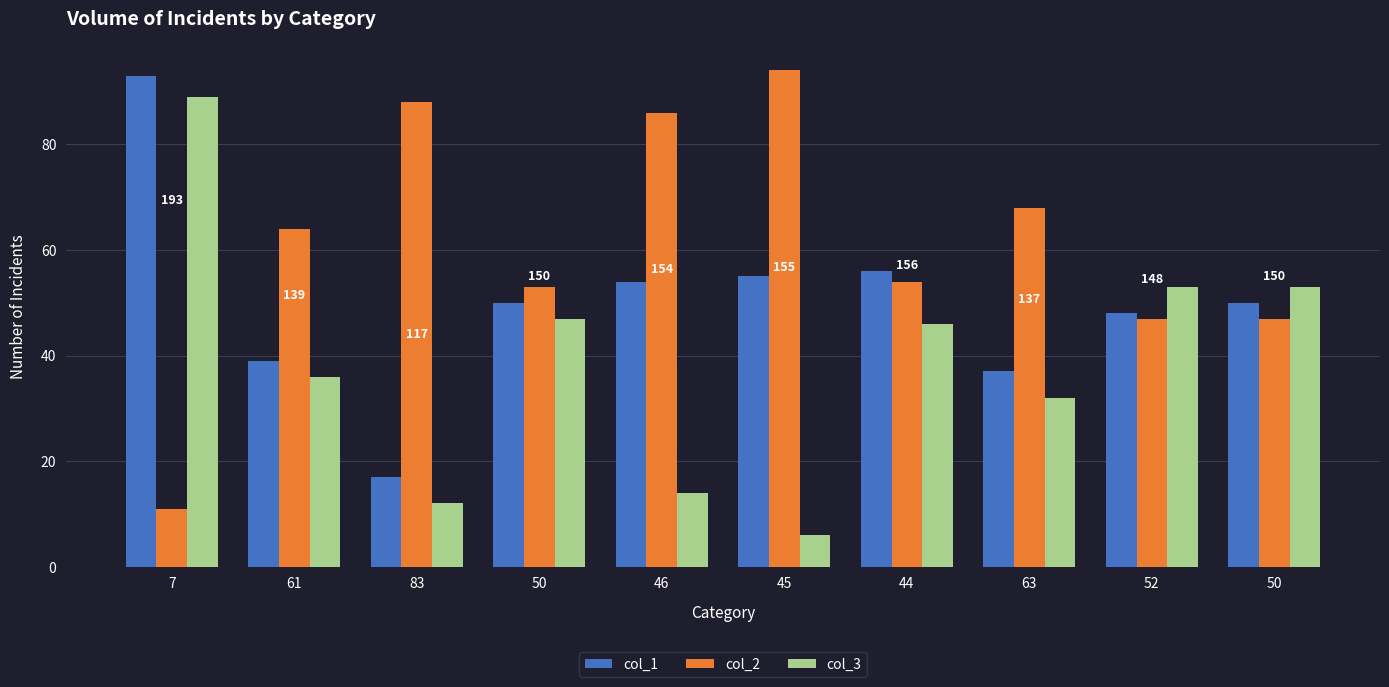

Rank the series by their maximum value, from highest to lowest.

col_2, col_1, col_3